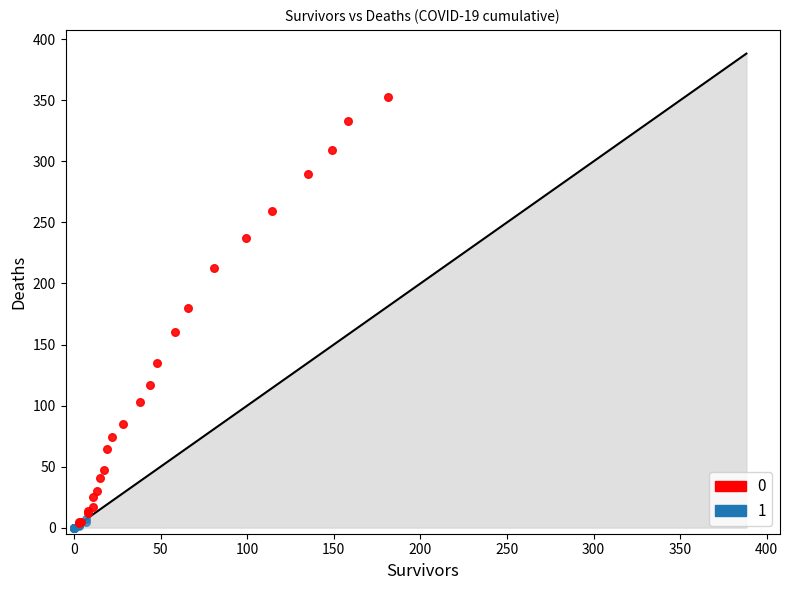

Which series has the widest spread of Y values?

0